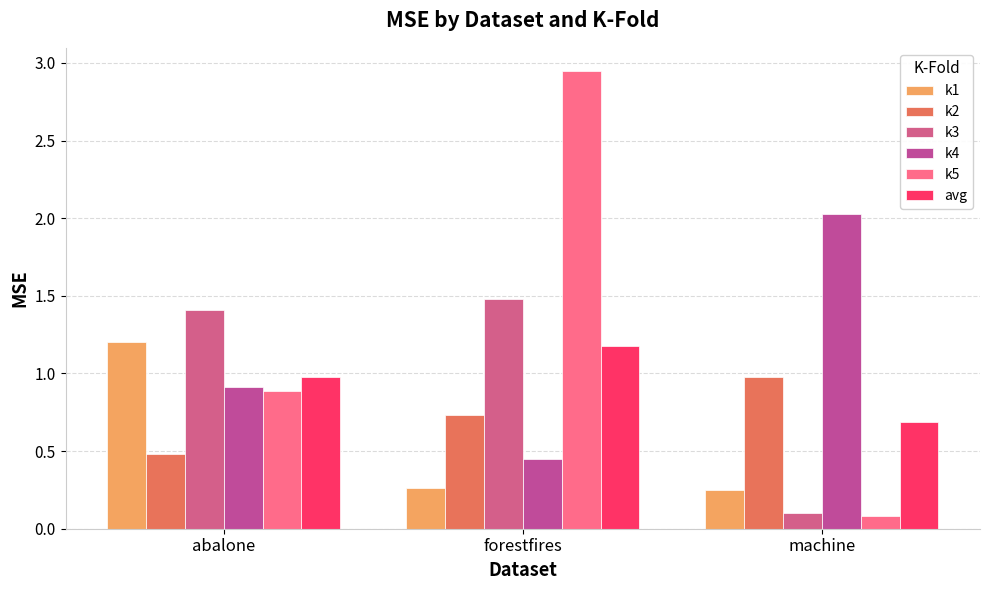

Between abalone and machine, which is larger?

abalone